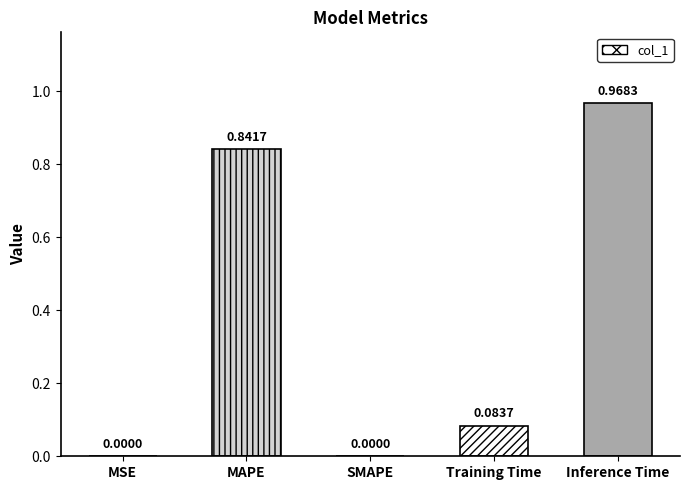

What is the difference between the maximum and second lowest values?

1.0